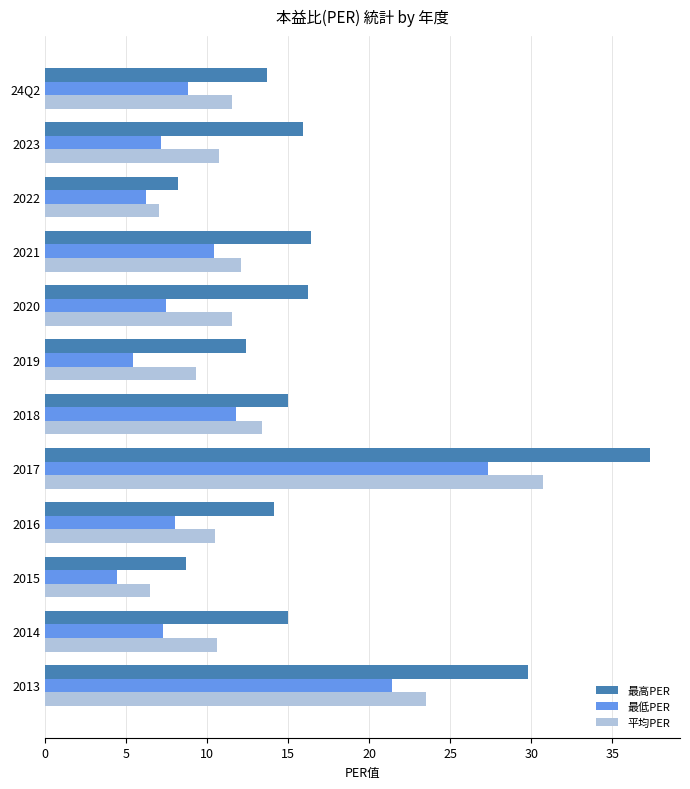

Count the number of data series in this chart.

3